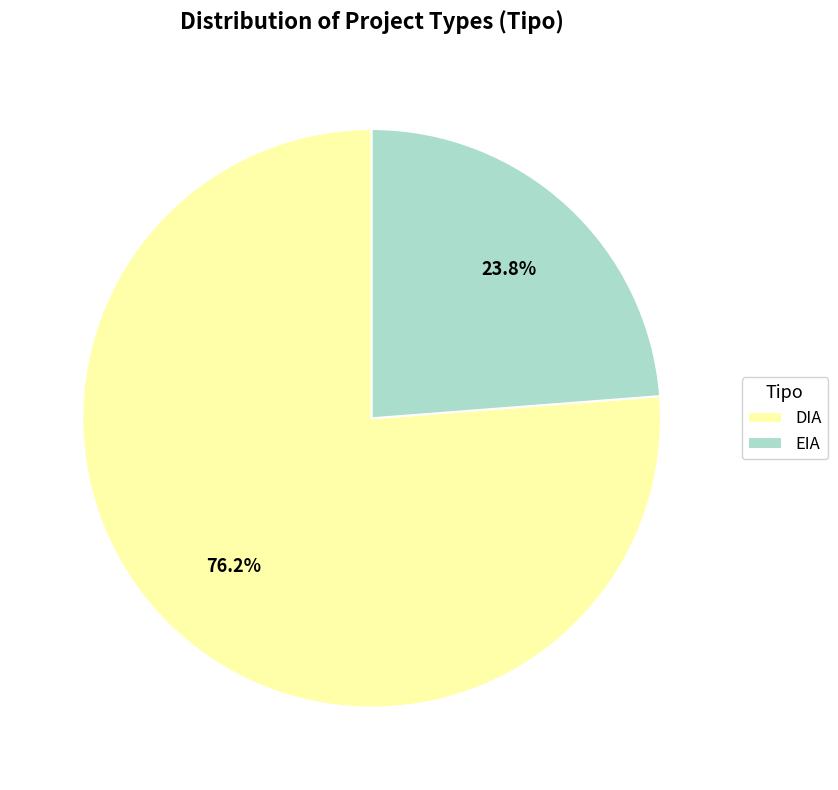

What is the largest slice in the pie chart?

DIA